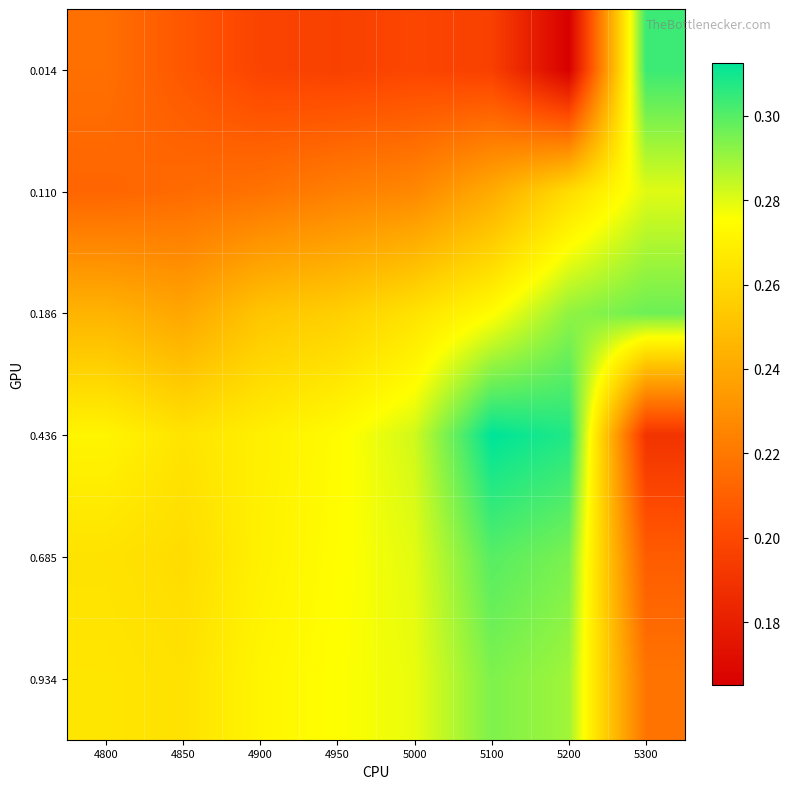

At how many categories does at least one series exceed 0?

8